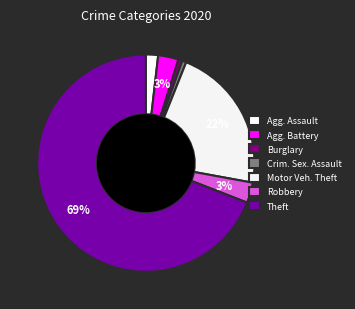

Which category has the biggest portion of the pie?

Theft